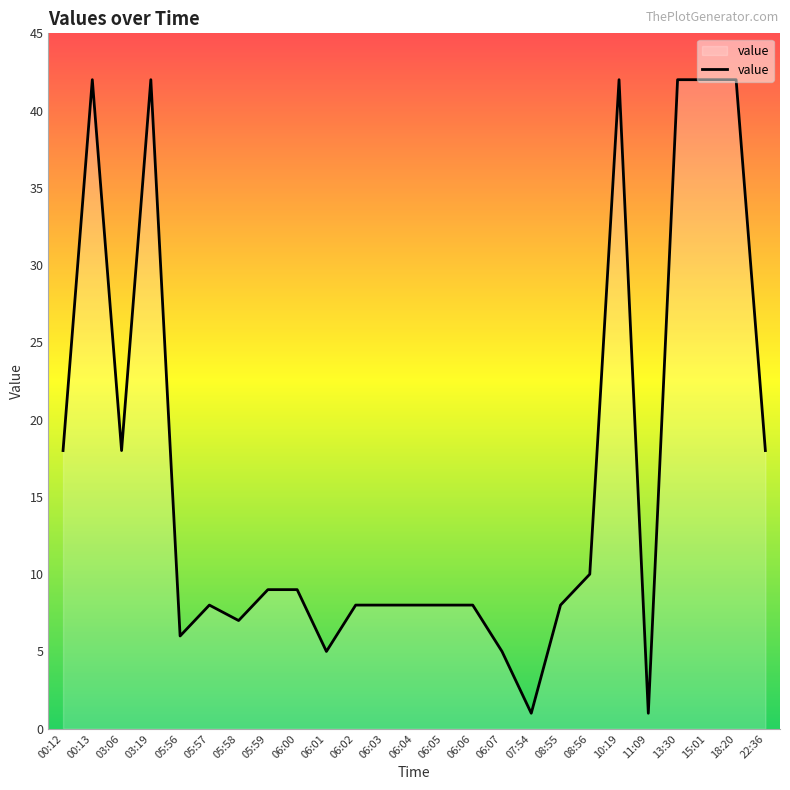

What value does the data have at 05:56?

6